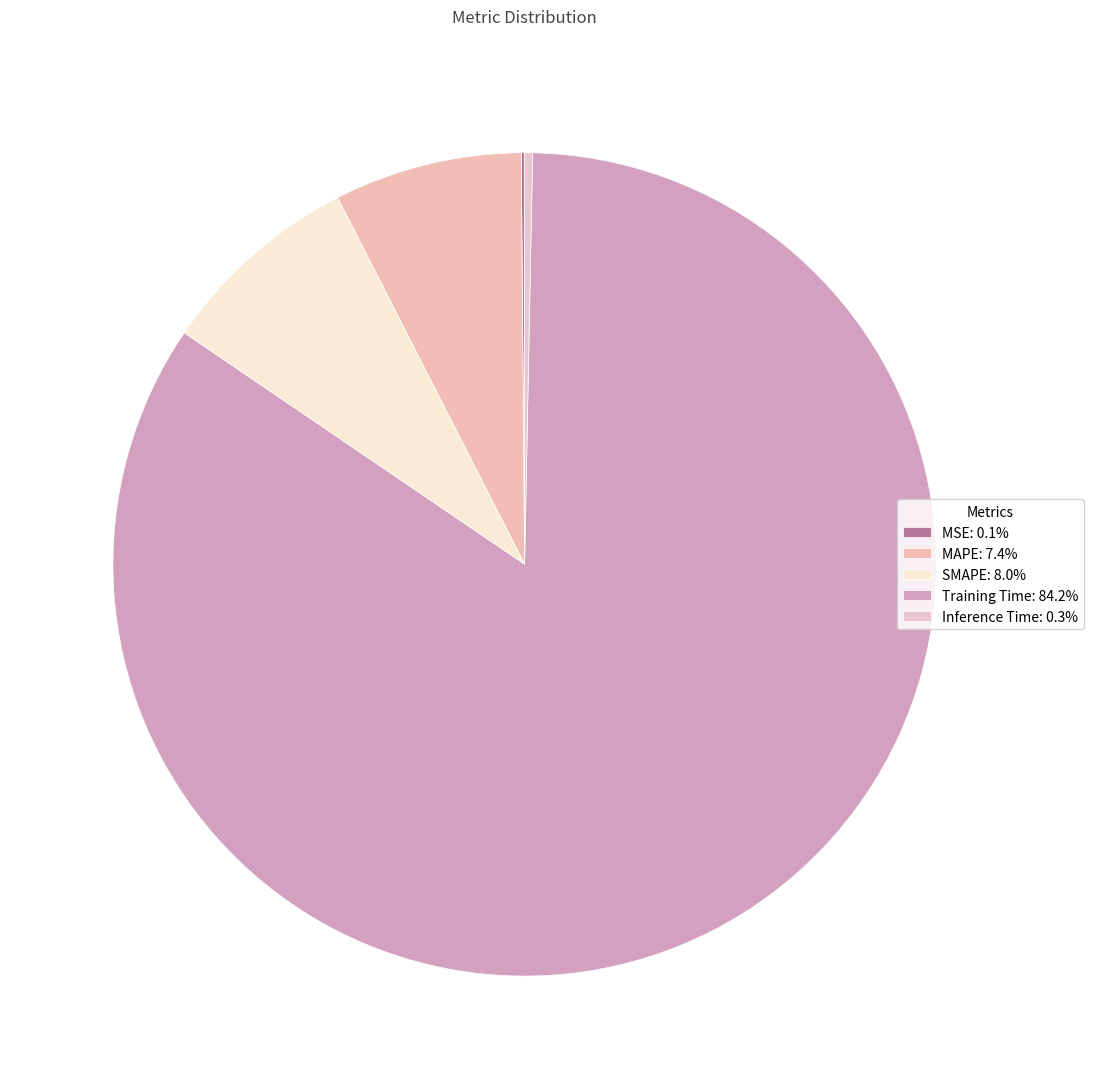

Combined, what portion of the pie is SMAPE and Training Time?

92.2%